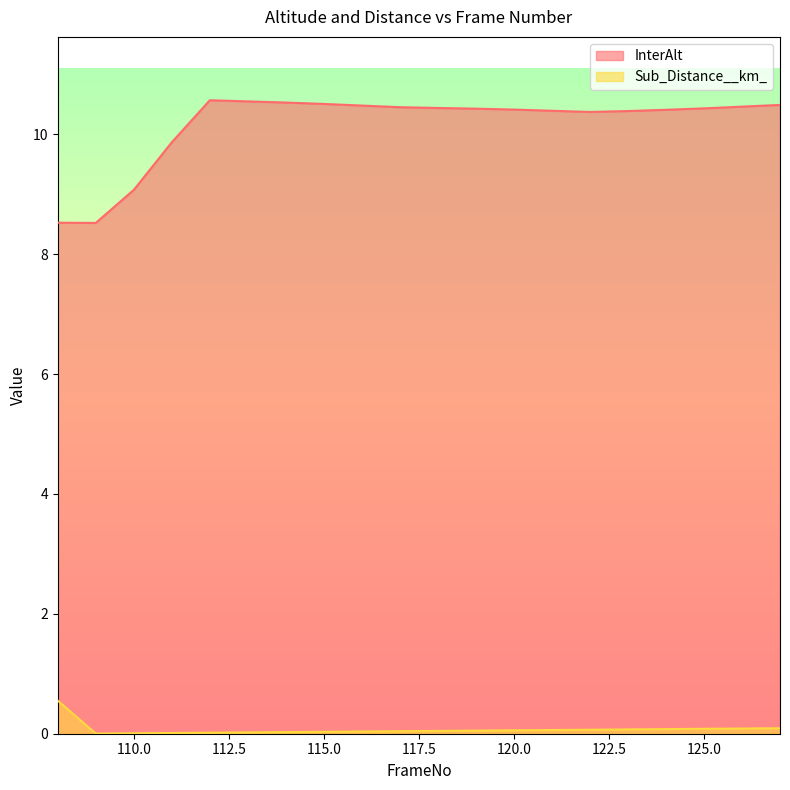

Between 124 and 111, which is larger?

124